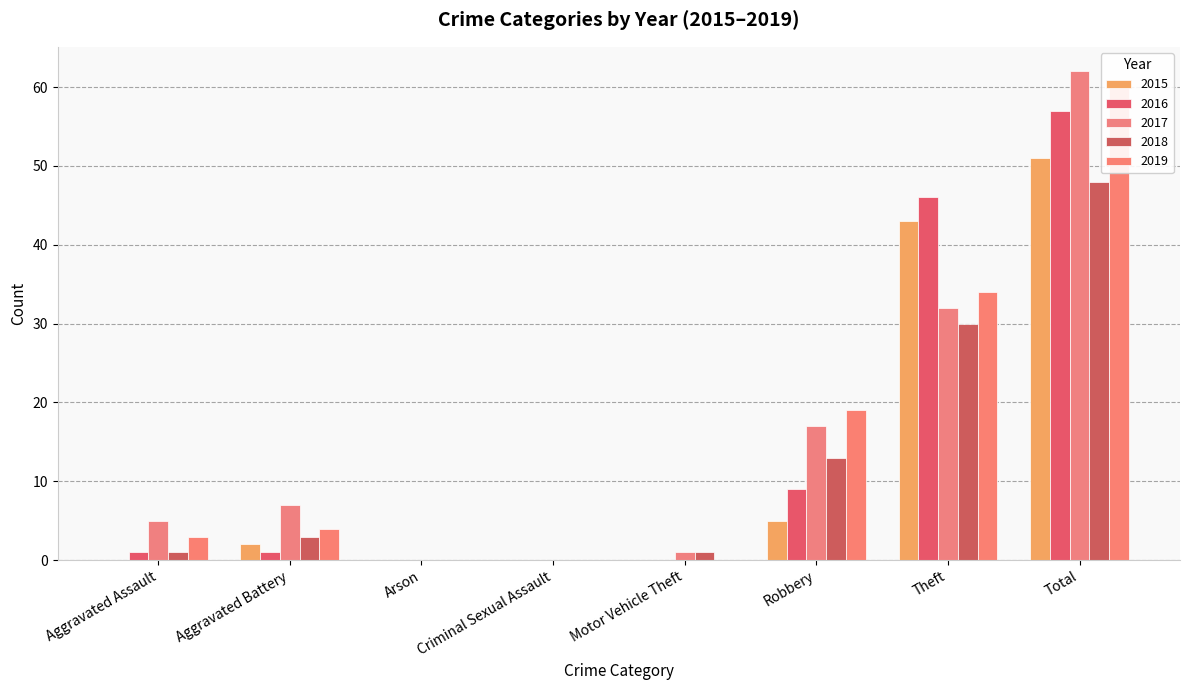

The 2016 series shows 29 at Total. True or false?

False